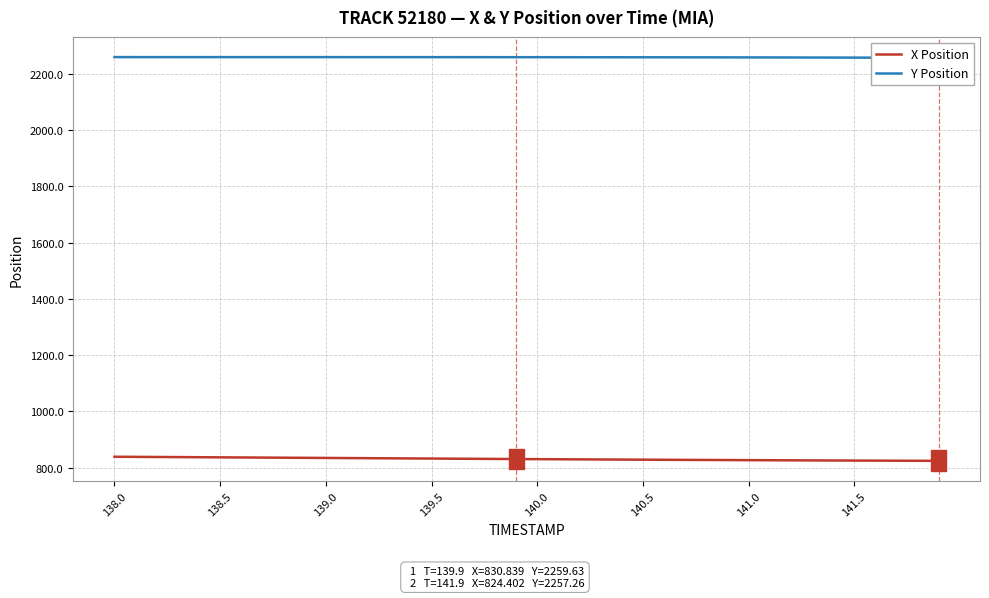

What is the highest value of the X Position series?

839.0